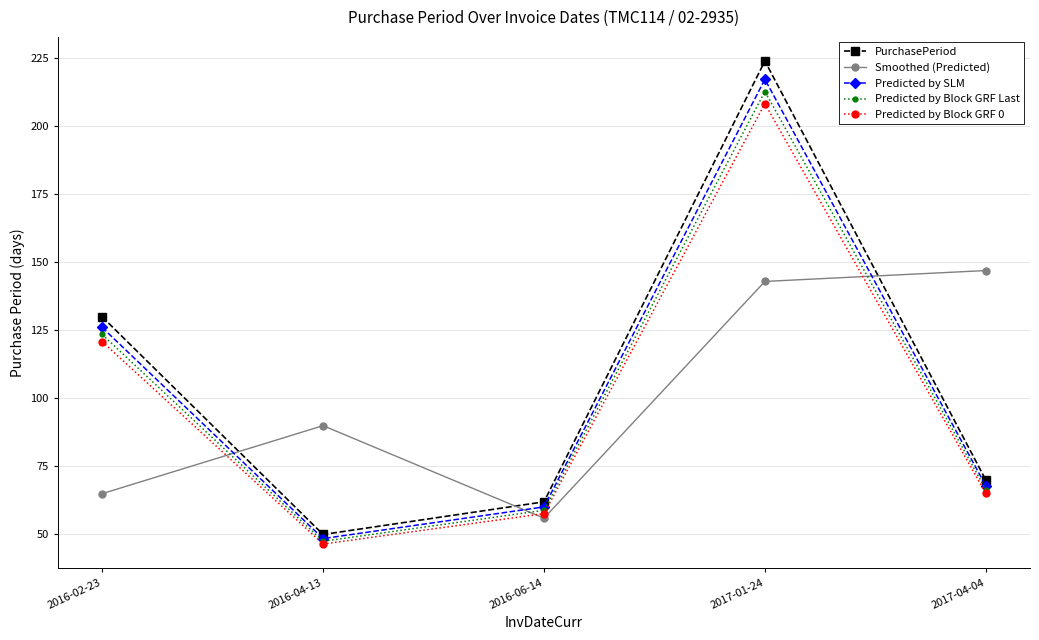

At which label is Predicted by SLM closest to 132?

2016-02-23